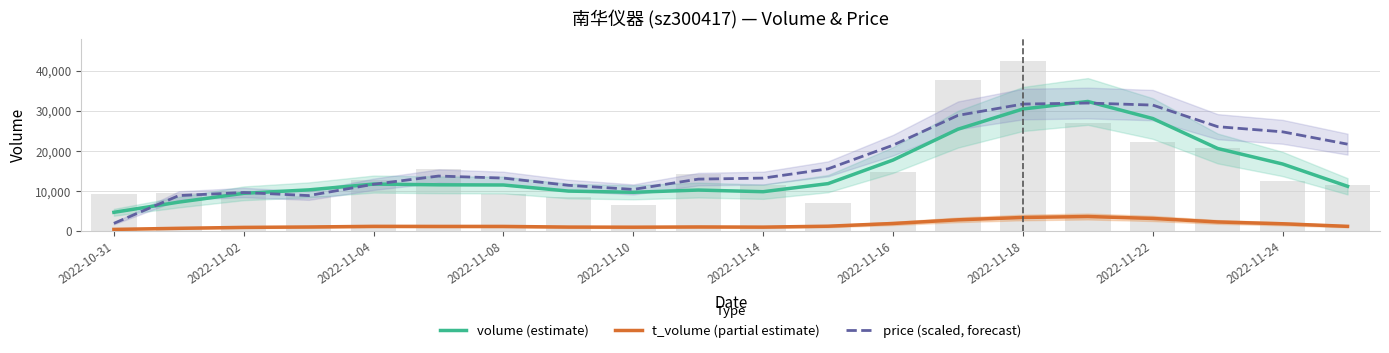

What is the difference between the maximum and minimum values in the t_volume (partial estimate) series?

3211.8